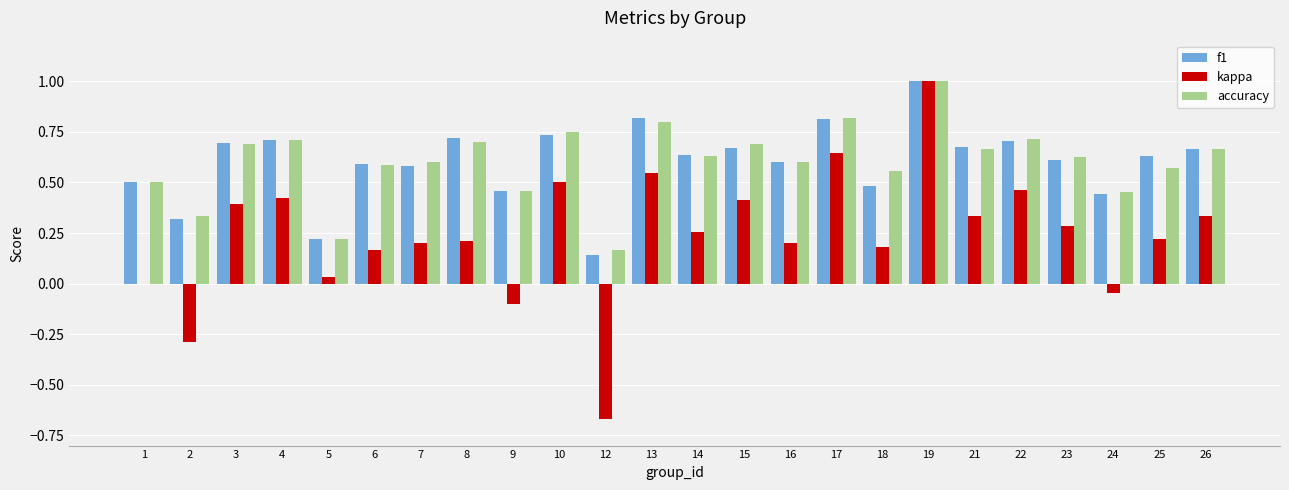

What is the maximum value shown in the chart?

1.0